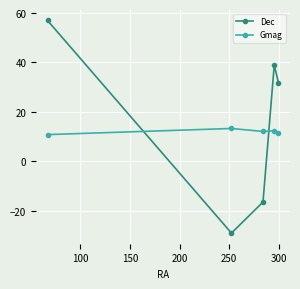

Which series has the largest range (max minus min)?

Dec